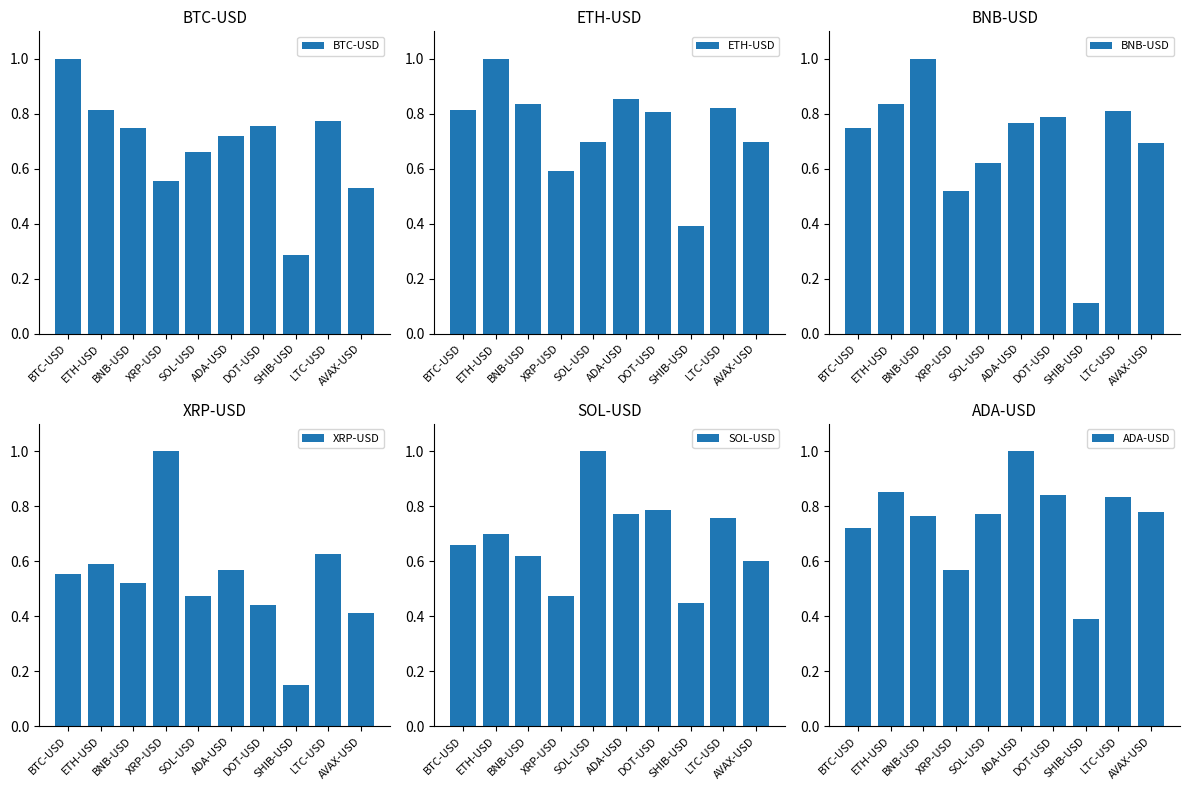

Is it true that SOL-USD equals 1.1 at BTC-USD?

False